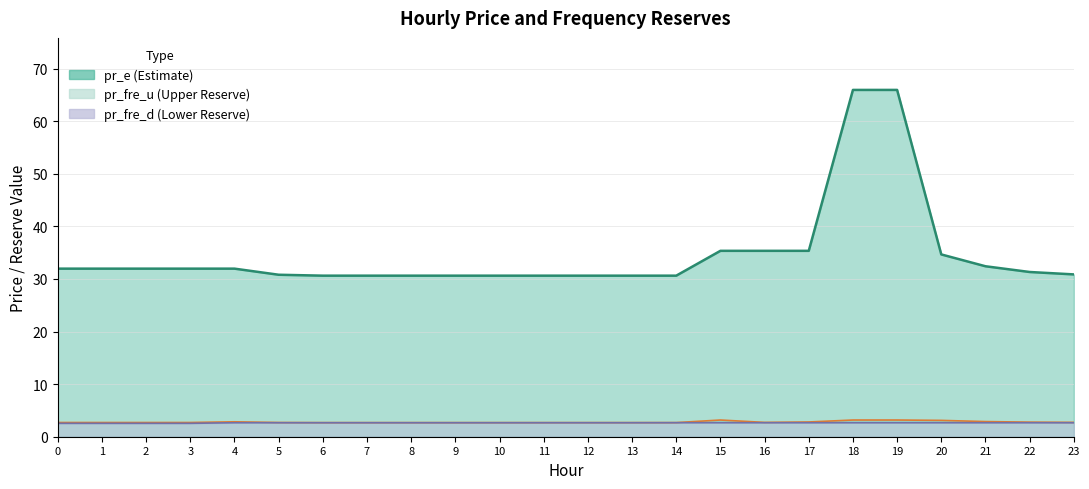

What is the approximate value of pr_fre_d at 22?

2.7